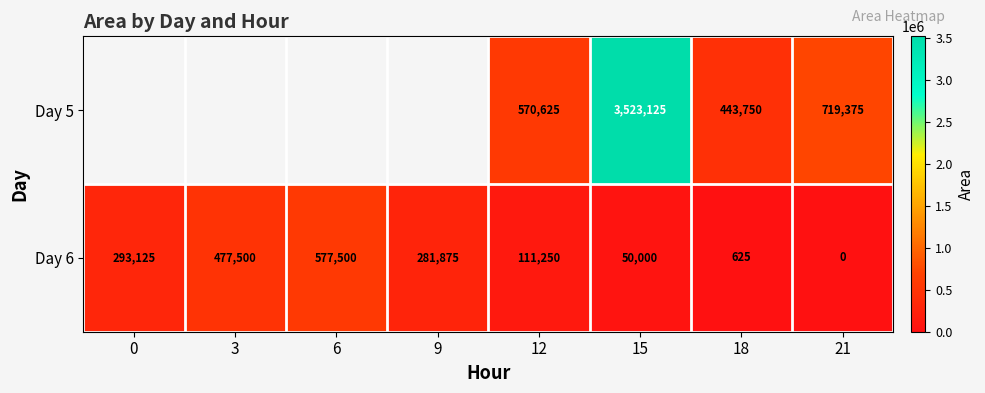

Rank the series at 18 from highest to lowest value.

Day 5, Day 6